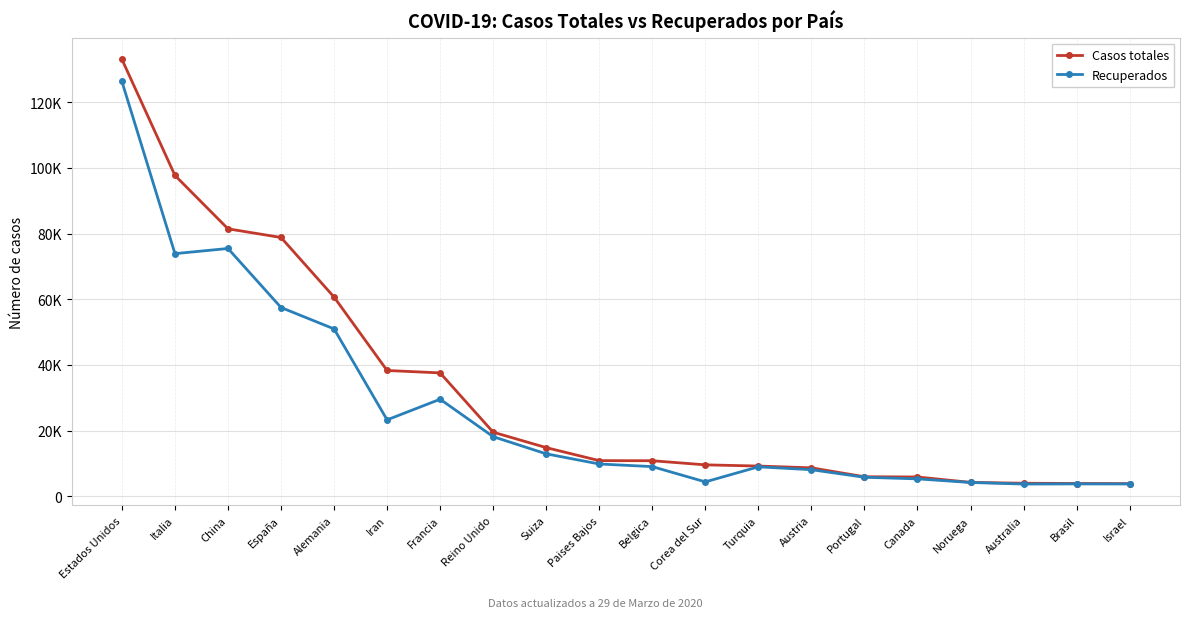

True or false: Recuperados and Casos totales cross at least once.

False